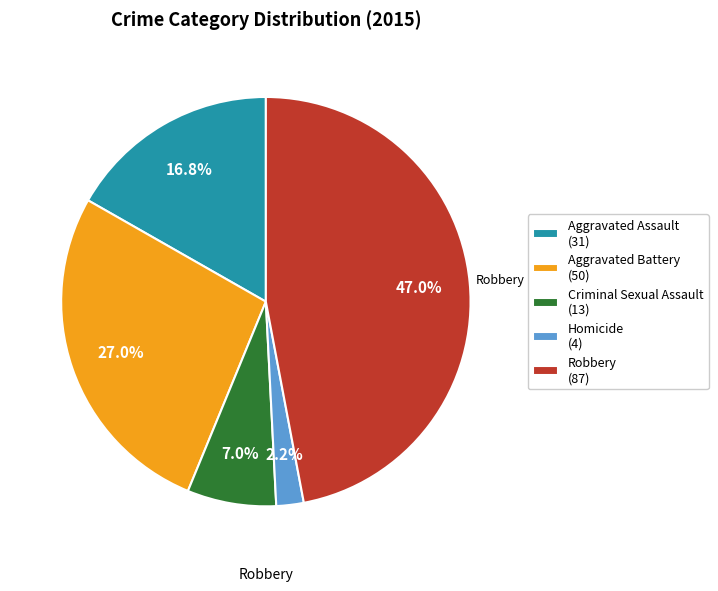

Count the number of slices in the pie.

5